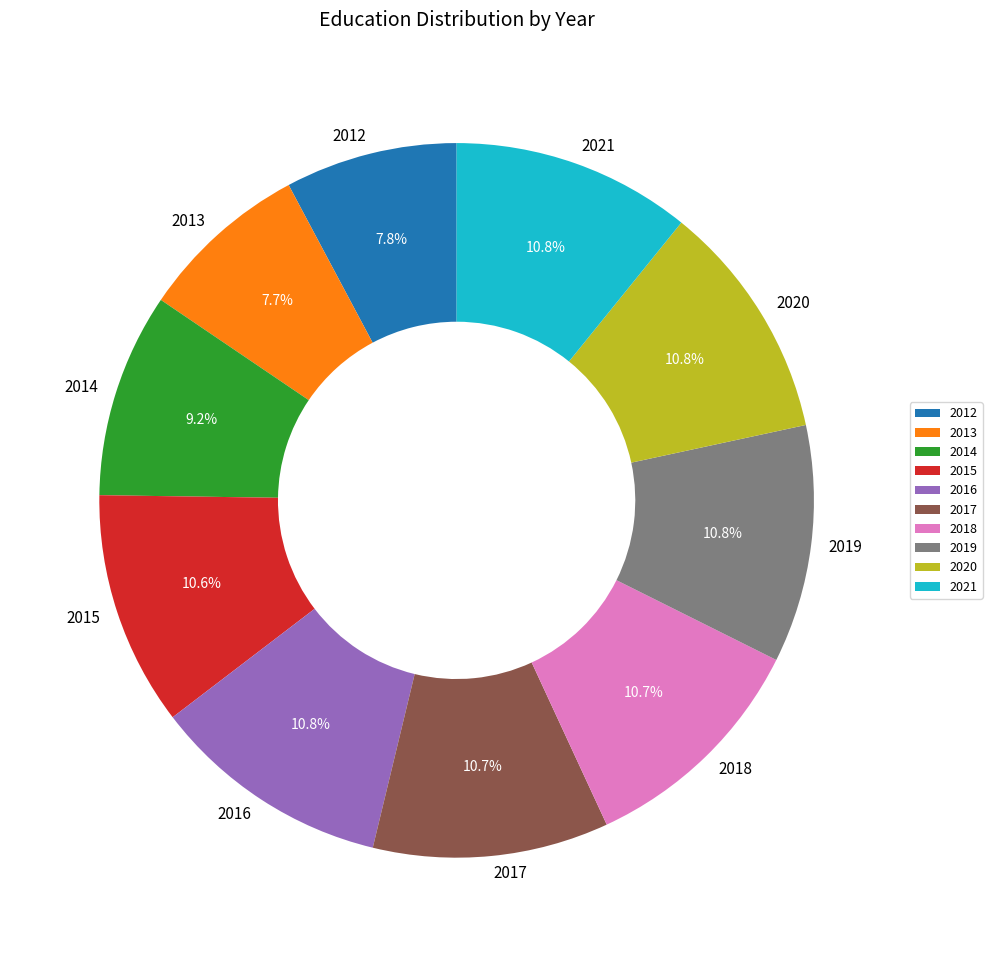

Does any single category account for the majority?

No